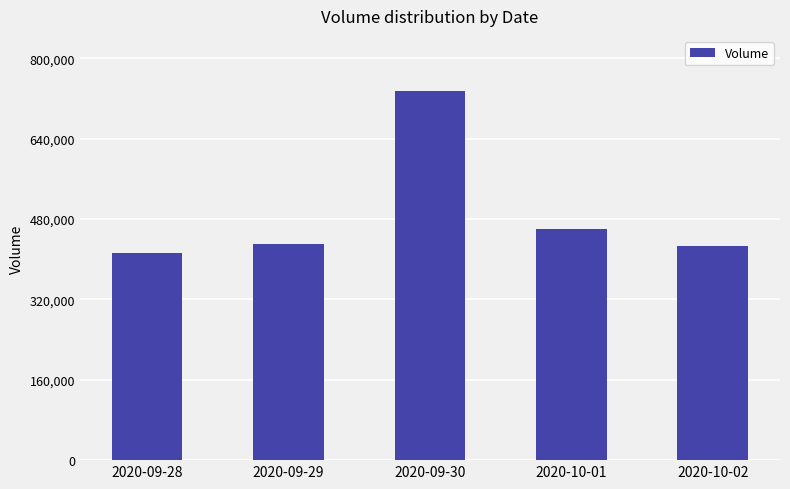

What is the sum of all values?

2465000